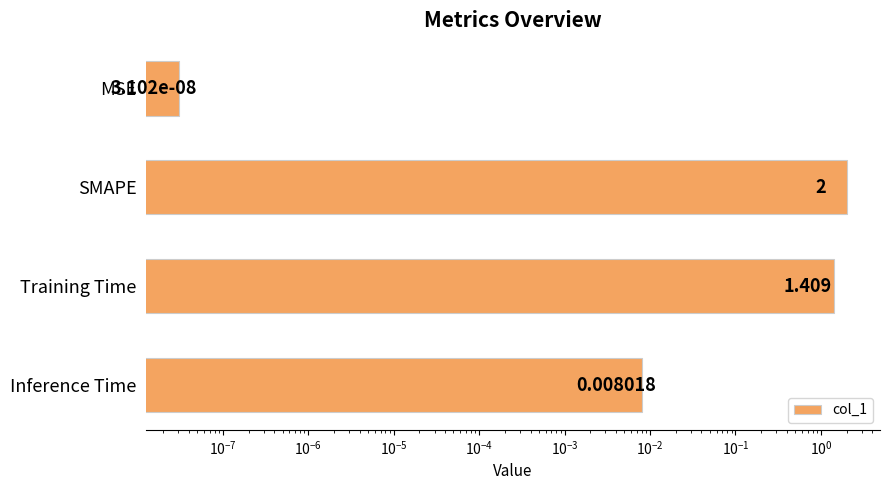

Reading left to right, transcribe all the data shown in this chart.

0.0	2.0	1.4	0.0